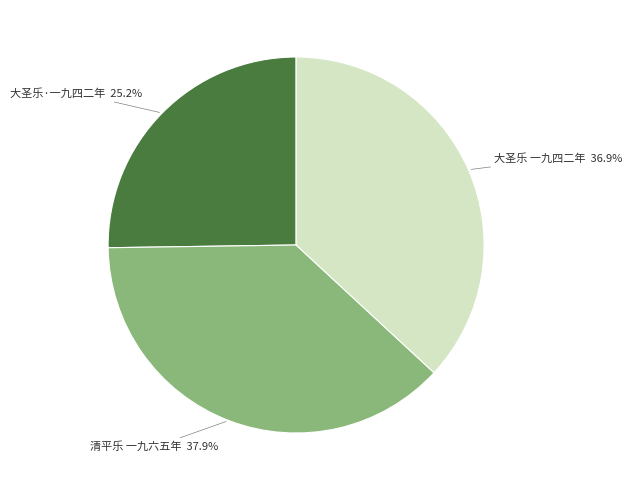

Between 清平乐 一九六五年 and 大圣乐 一九四二年, which is larger?

清平乐 一九六五年